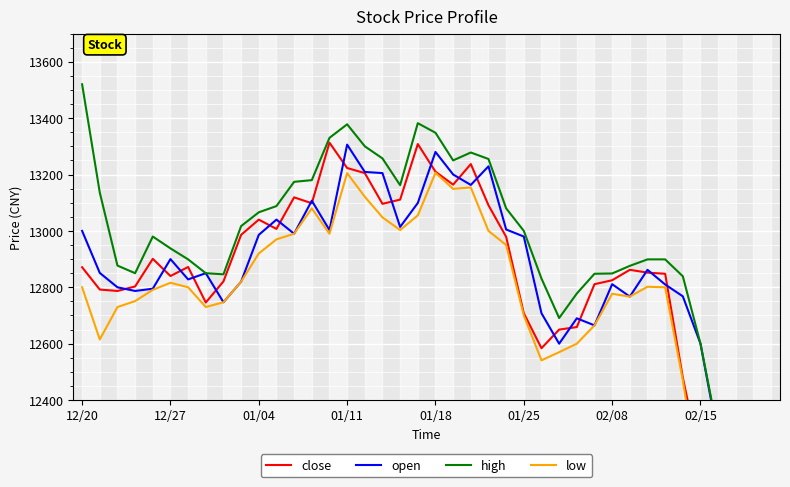

At which category does the chart reach its peak across all series?

12/20